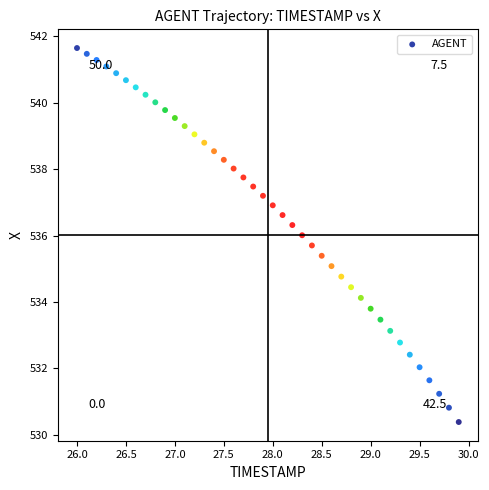

What is the range of Y values (max minus min)?

11.3